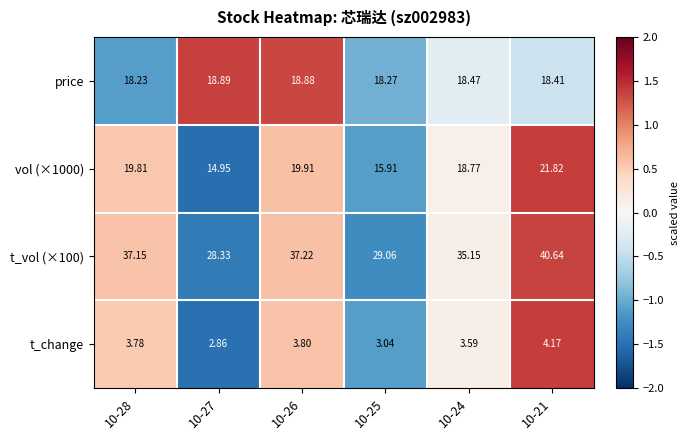

Which series has the widest spread of values?

t_vol (×100)